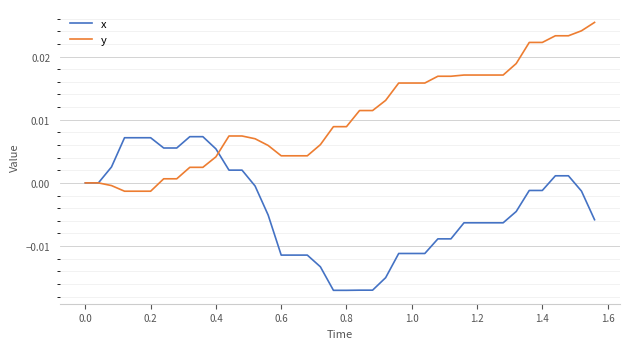

Which series has the widest spread of values?

y